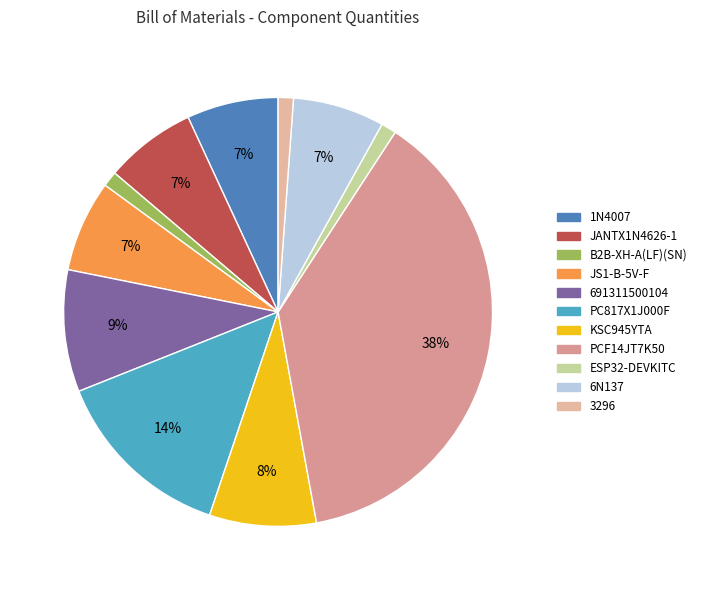

How many segments does this pie chart have?

11